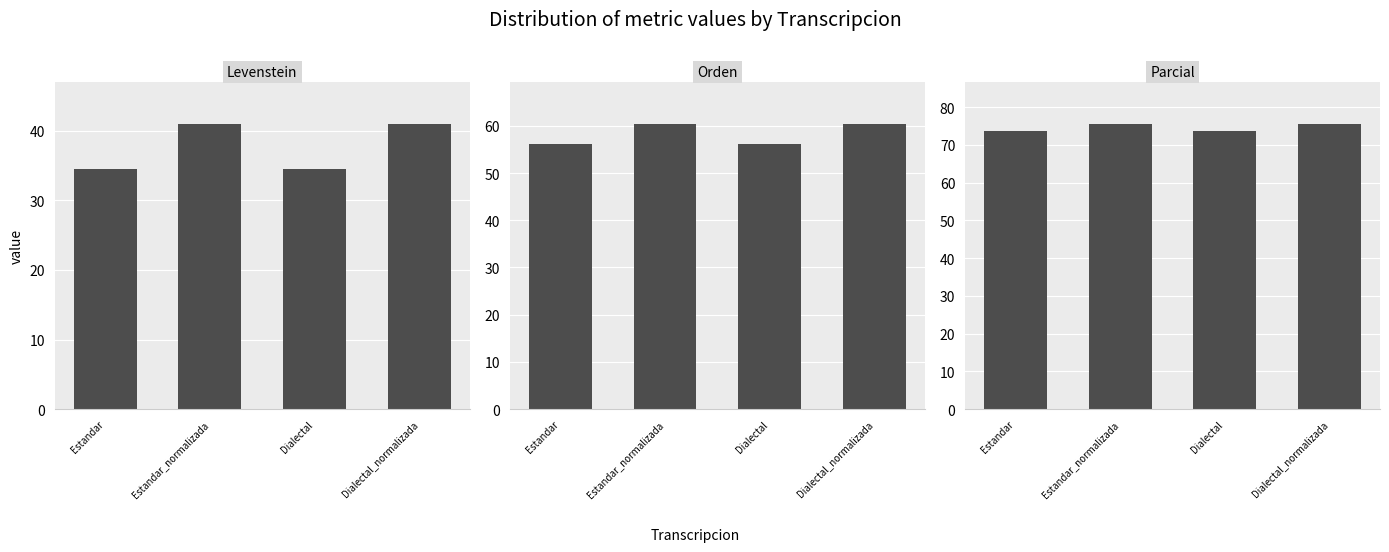

How many values in the Orden series are below 60?

2